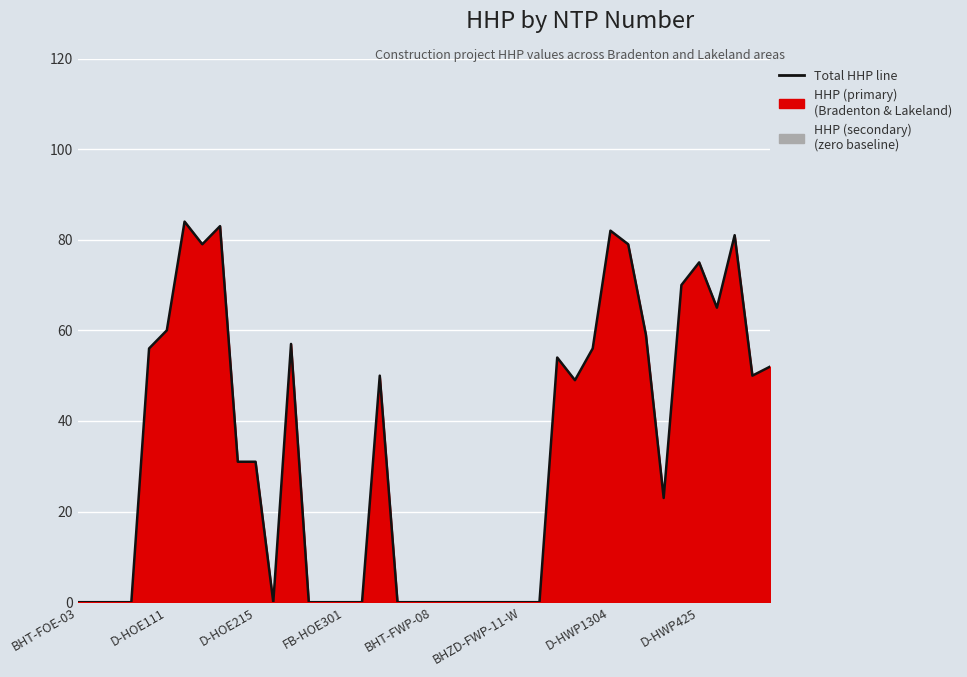

What value does the data have at D-HWP1304?

82